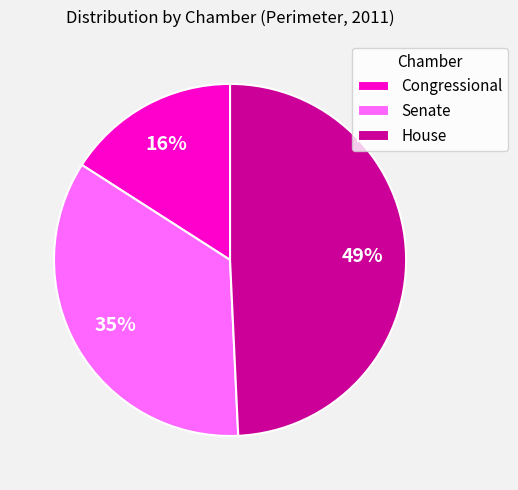

To the nearest percent, what is the combined percentage of Senate and House?

84%